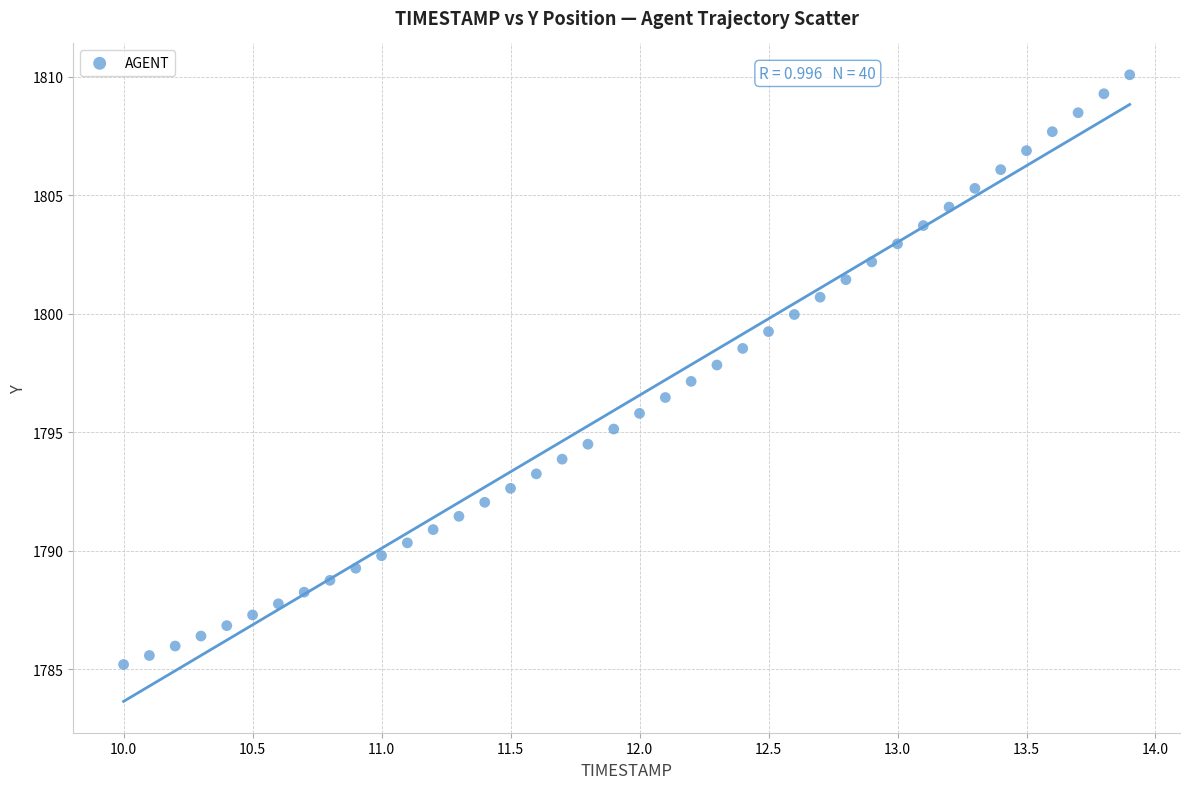

What is the range of Y values (max minus min)?

24.9